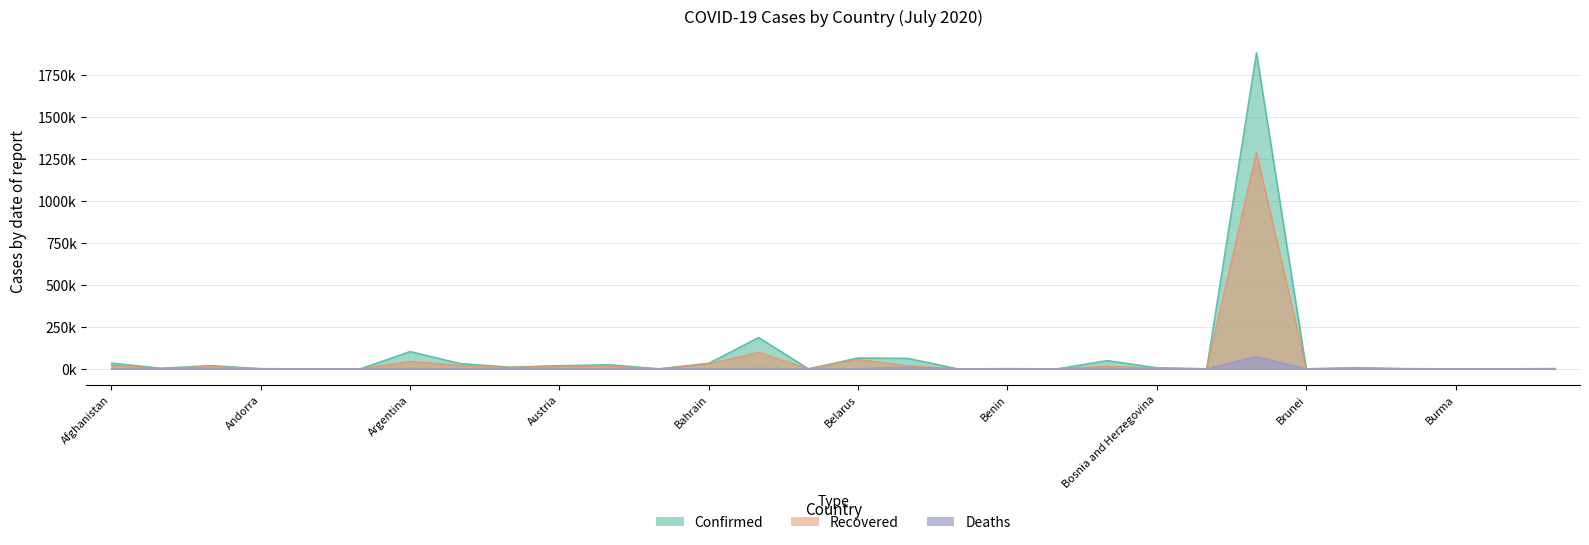

How many values in the Confirmed series are below 6?

15